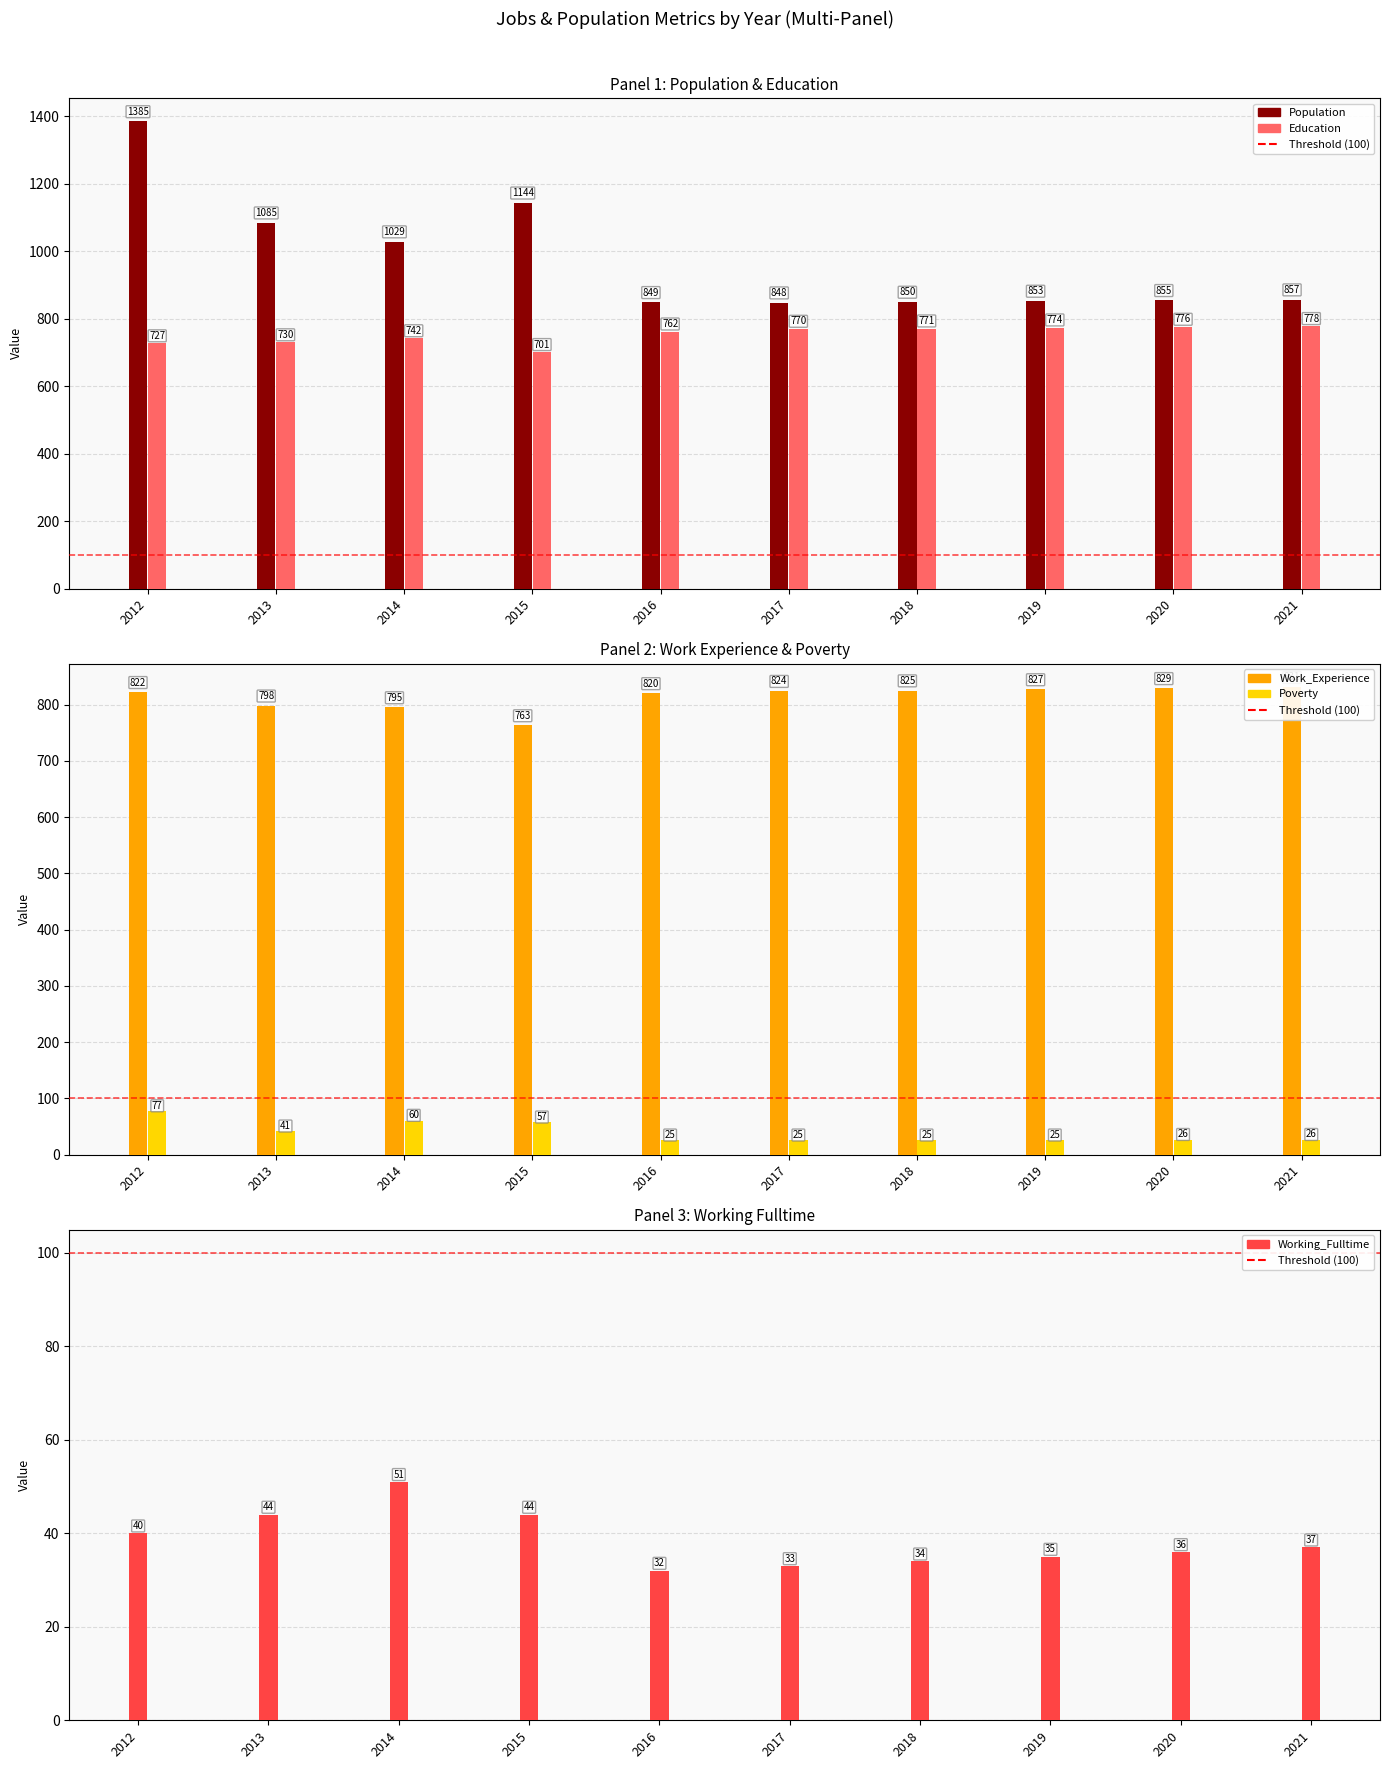

At which label is Working_Fulltime closest to 41?

2012